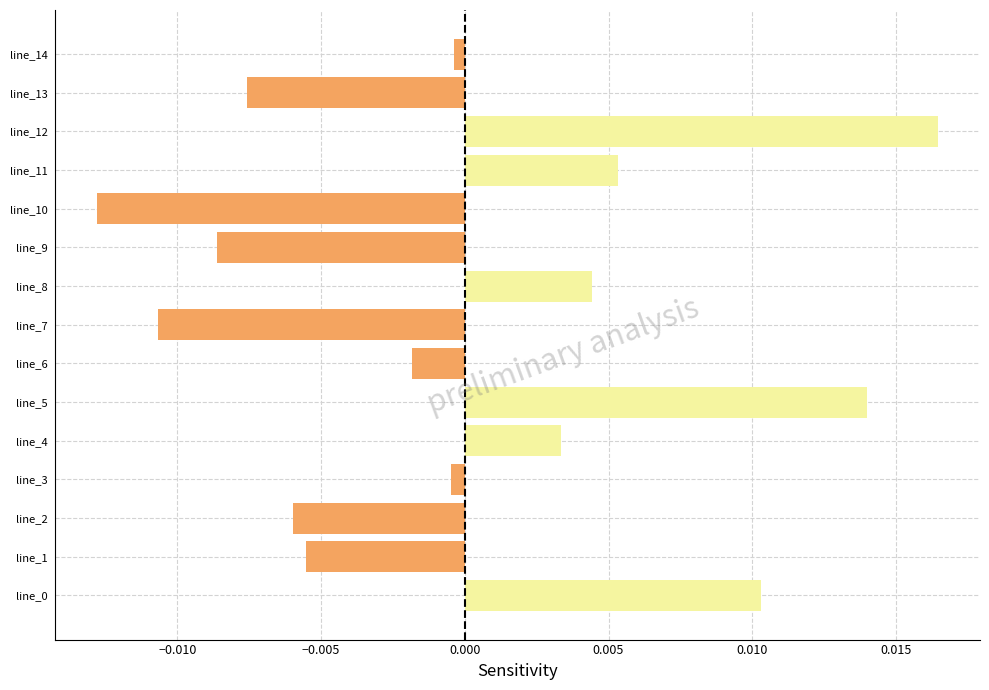

How many bars are there in total?

15